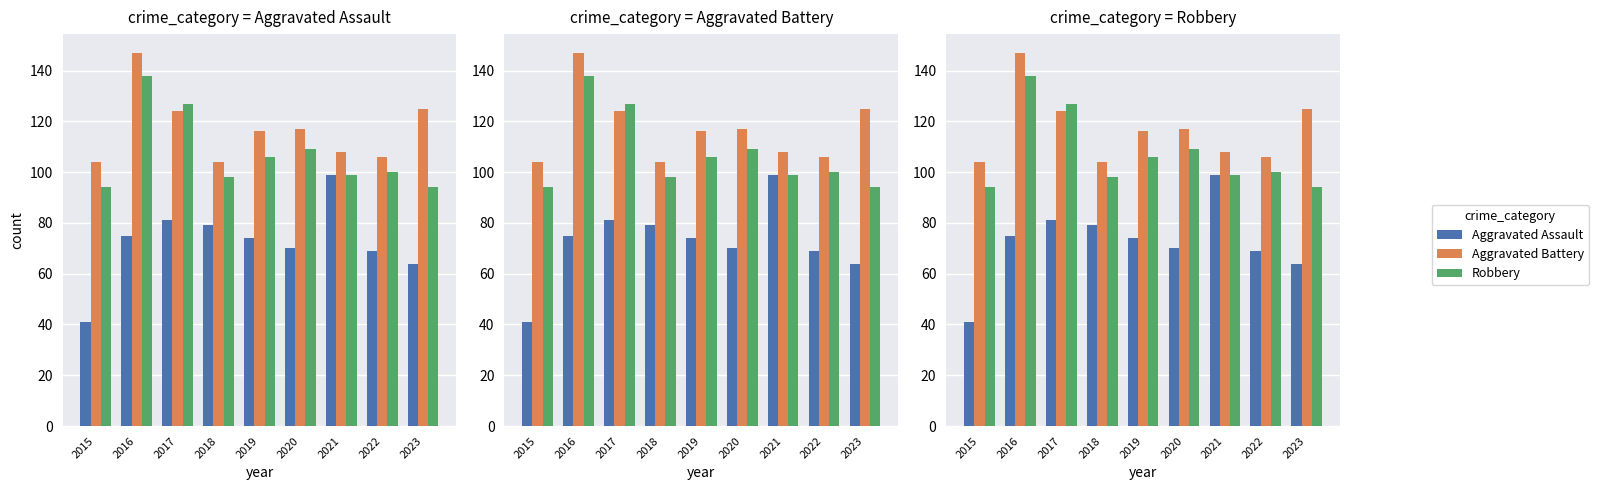

Reading right to left, transcribe all the data shown in this chart.

Aggravated Assault: 2023=64	2022=69	2021=99	2020=70	2019=74	2018=79	2017=81	2016=75	2015=41
Aggravated Battery: 2023=125	2022=106	2021=108	2020=117	2019=116	2018=104	2017=124	2016=147	2015=104
Robbery: 2023=94	2022=100	2021=99	2020=109	2019=106	2018=98	2017=127	2016=138	2015=94